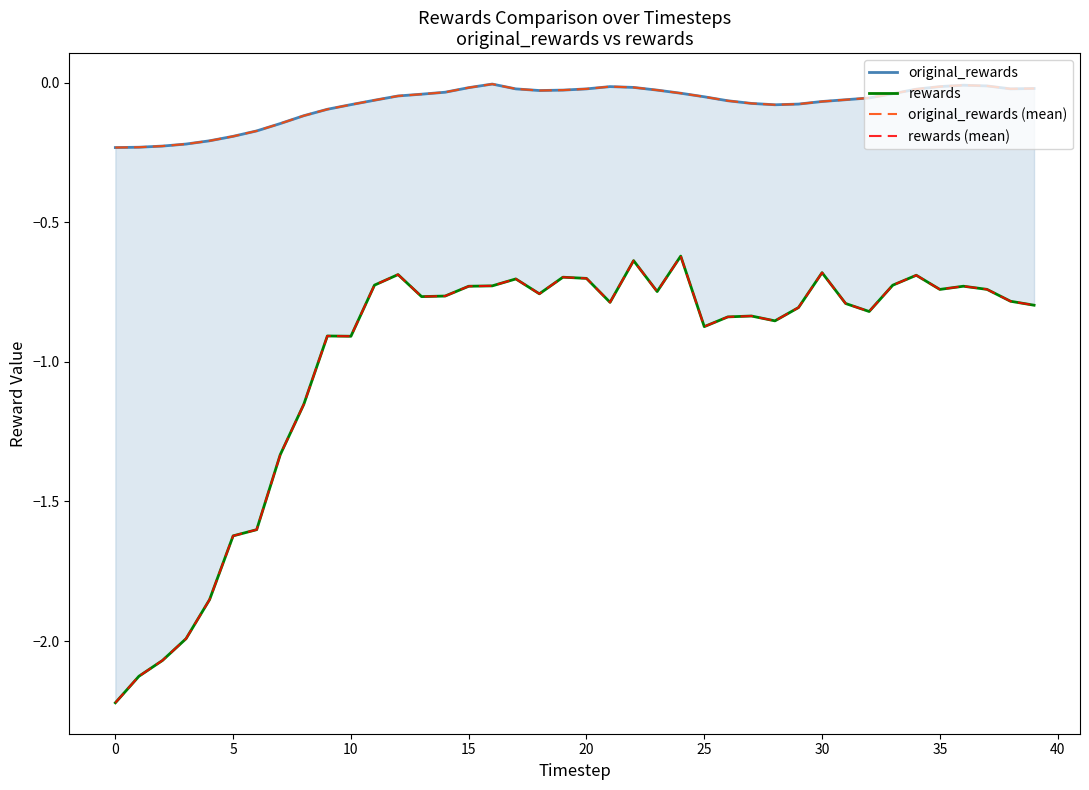

True or false: rewards and original_rewards cross at least once.

False